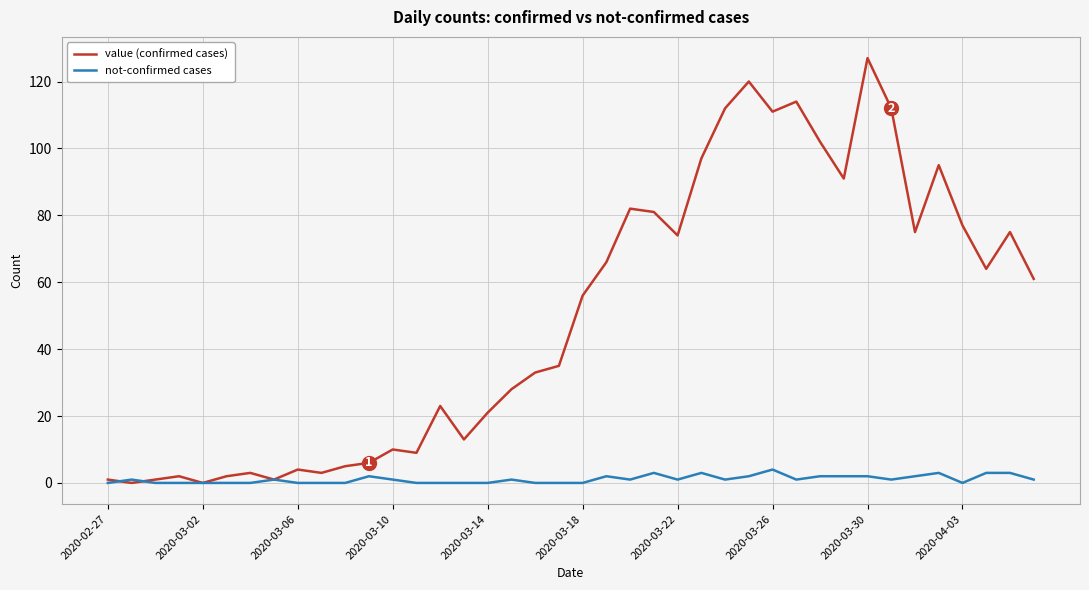

What is the greatest value displayed?

127